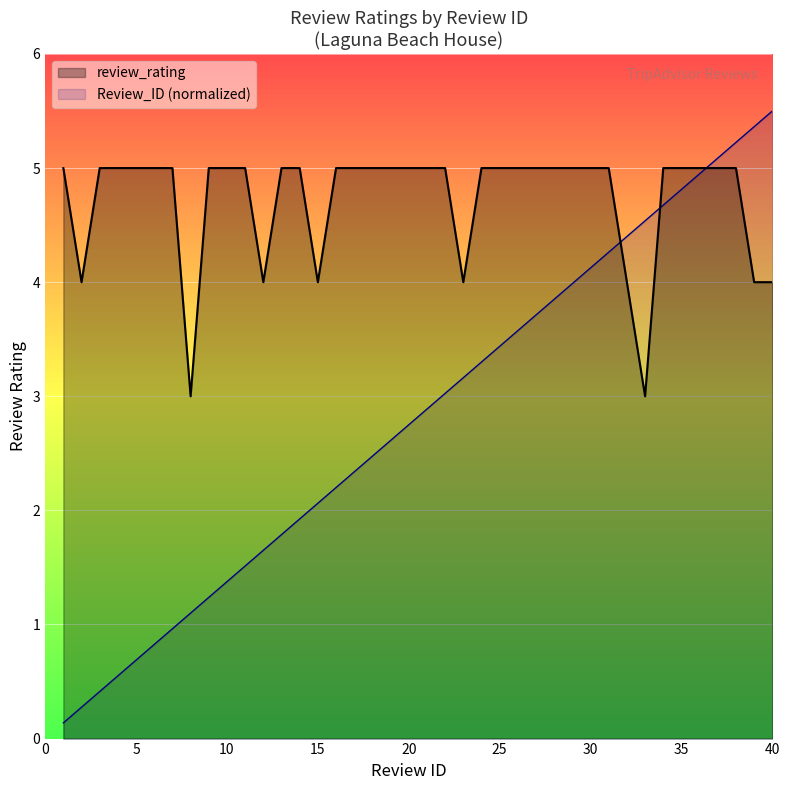

What is the difference between the review_rating values at 6 and 12?

1.0